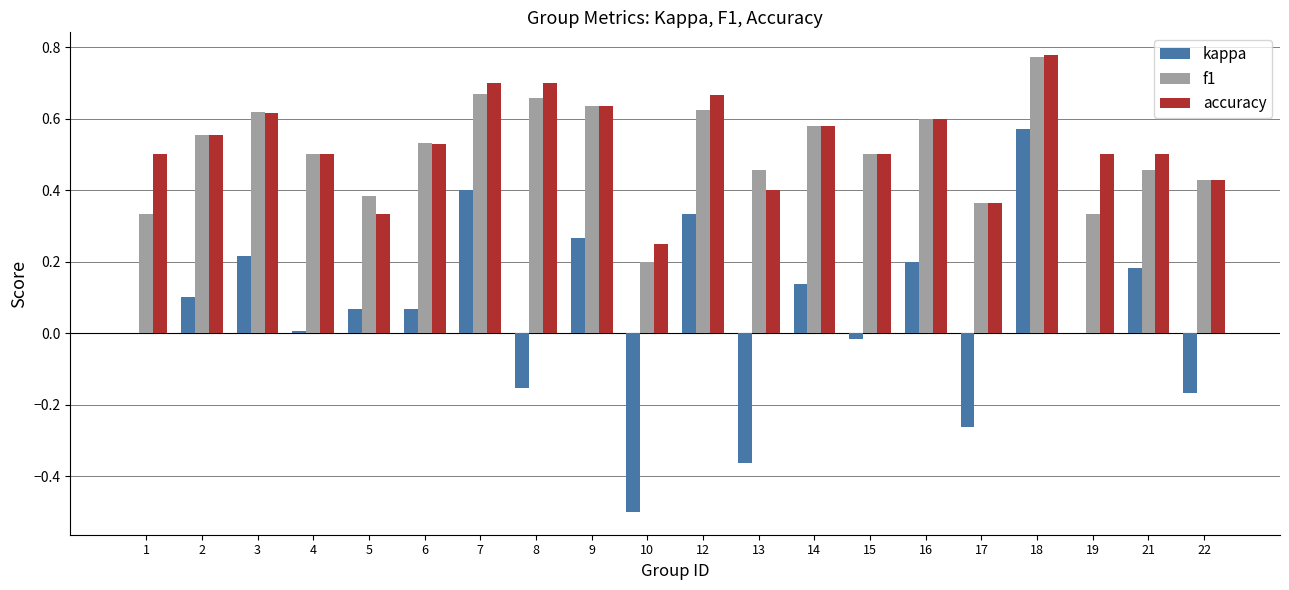

What is the sum of the f1 values at 9 and 2?

1.2